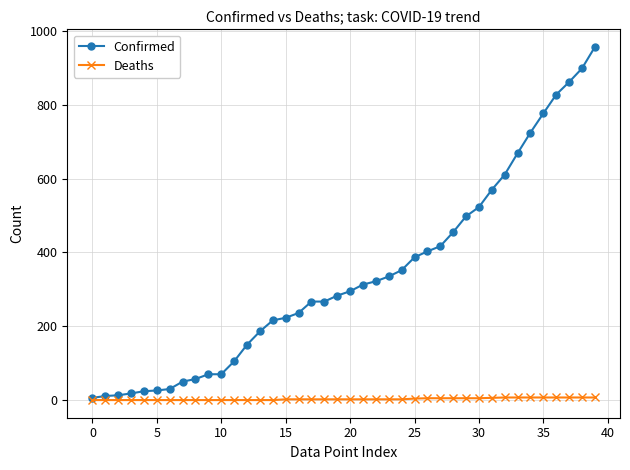

List the series in order of their overall mean, lowest first.

Deaths, Confirmed